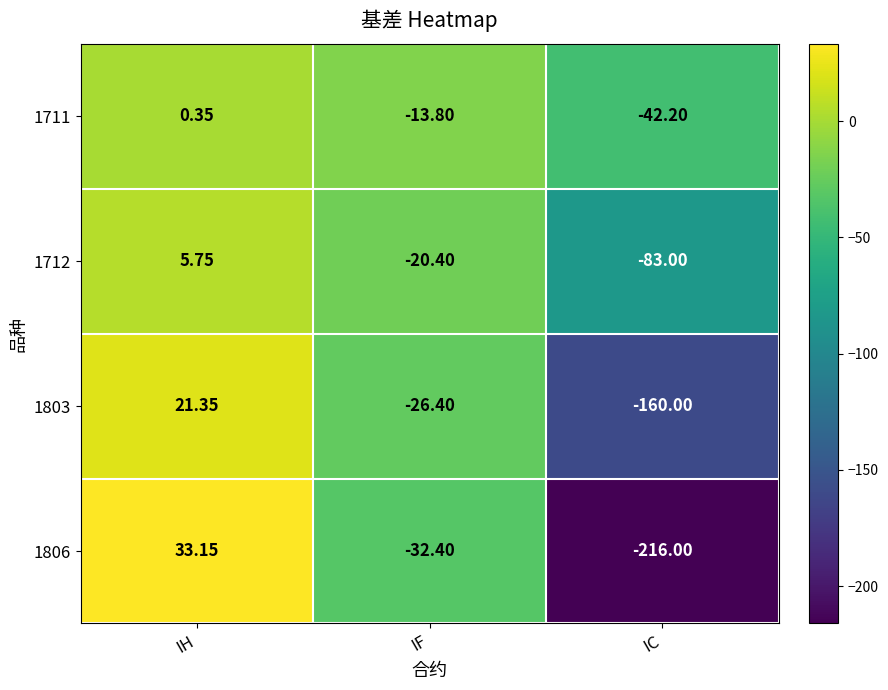

Where is 1711 nearest to the value -20?

IF